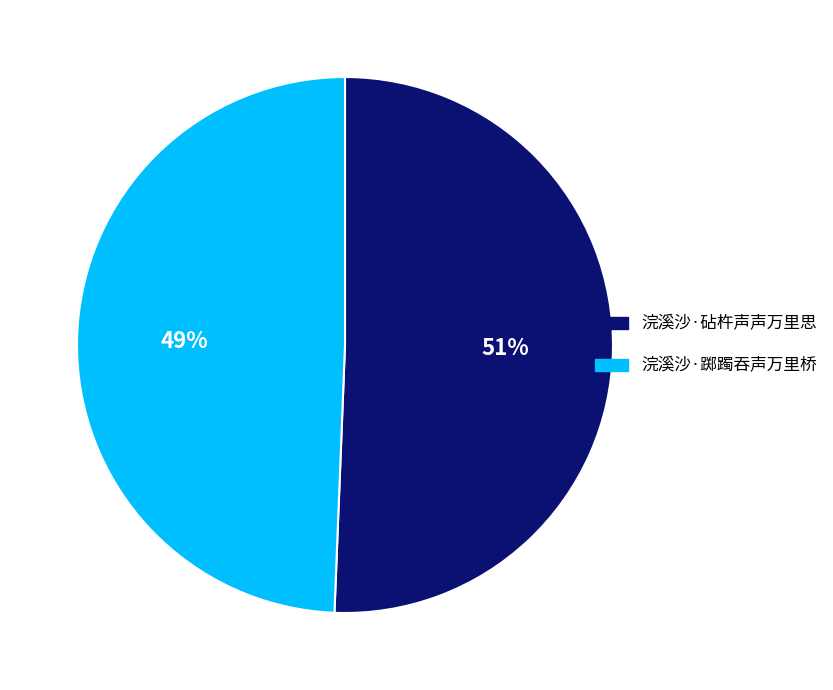

To the nearest percent, what is the combined percentage of 浣溪沙·砧杵声声万里思 and 浣溪沙·踯躅吞声万里桥?

100%